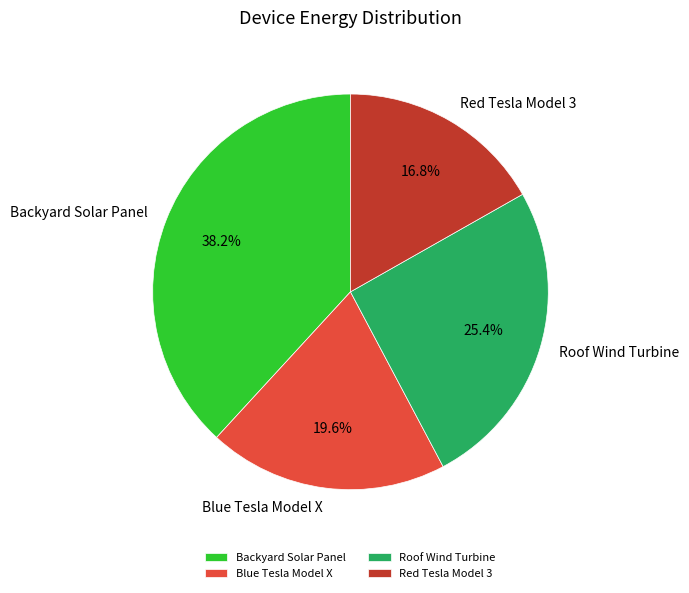

Between Backyard Solar Panel and Blue Tesla Model X, which is larger?

Backyard Solar Panel